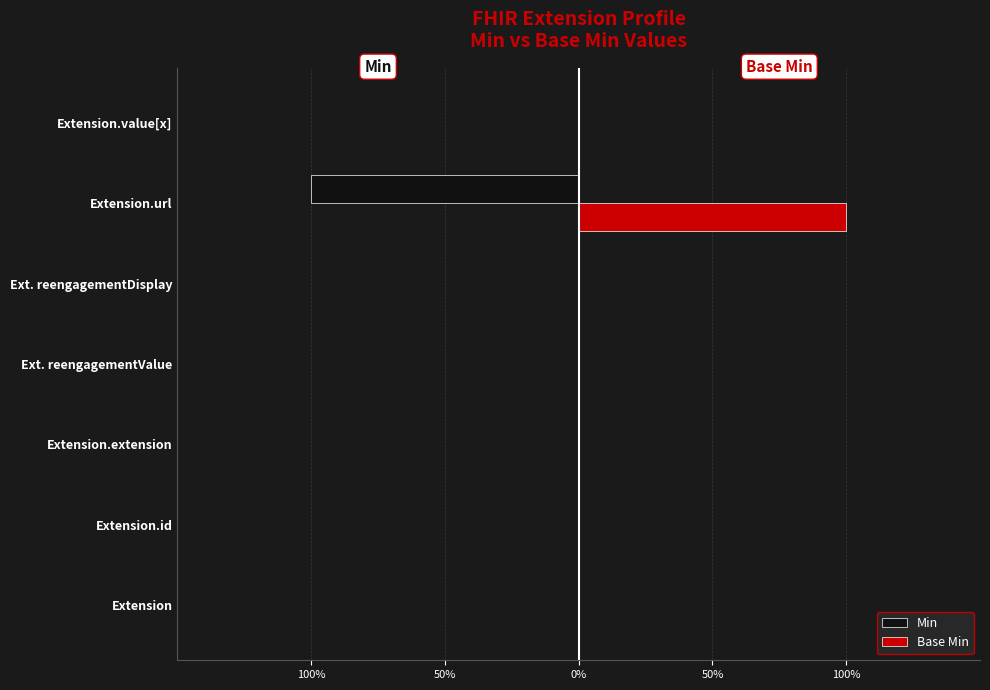

What is the maximum value shown in the chart?

1